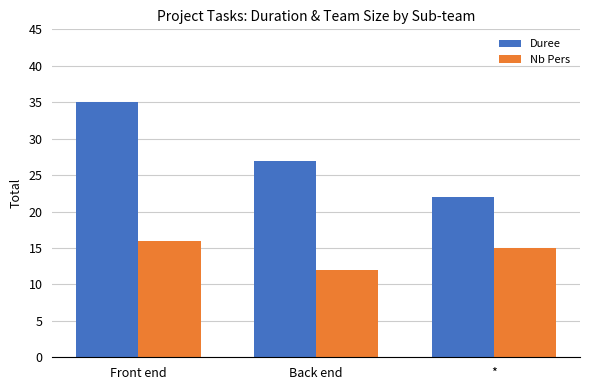

Which label corresponds to the smallest value in the chart?

Back end